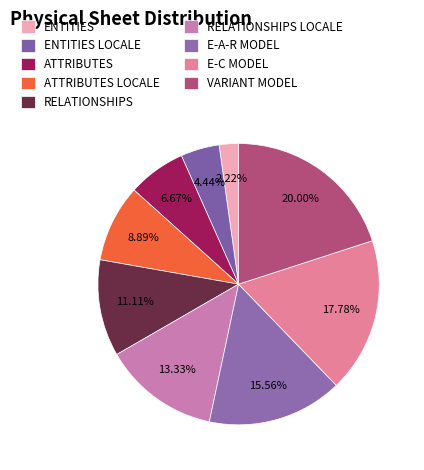

To the nearest percent, what percentage of the pie is RELATIONSHIPS?

11%